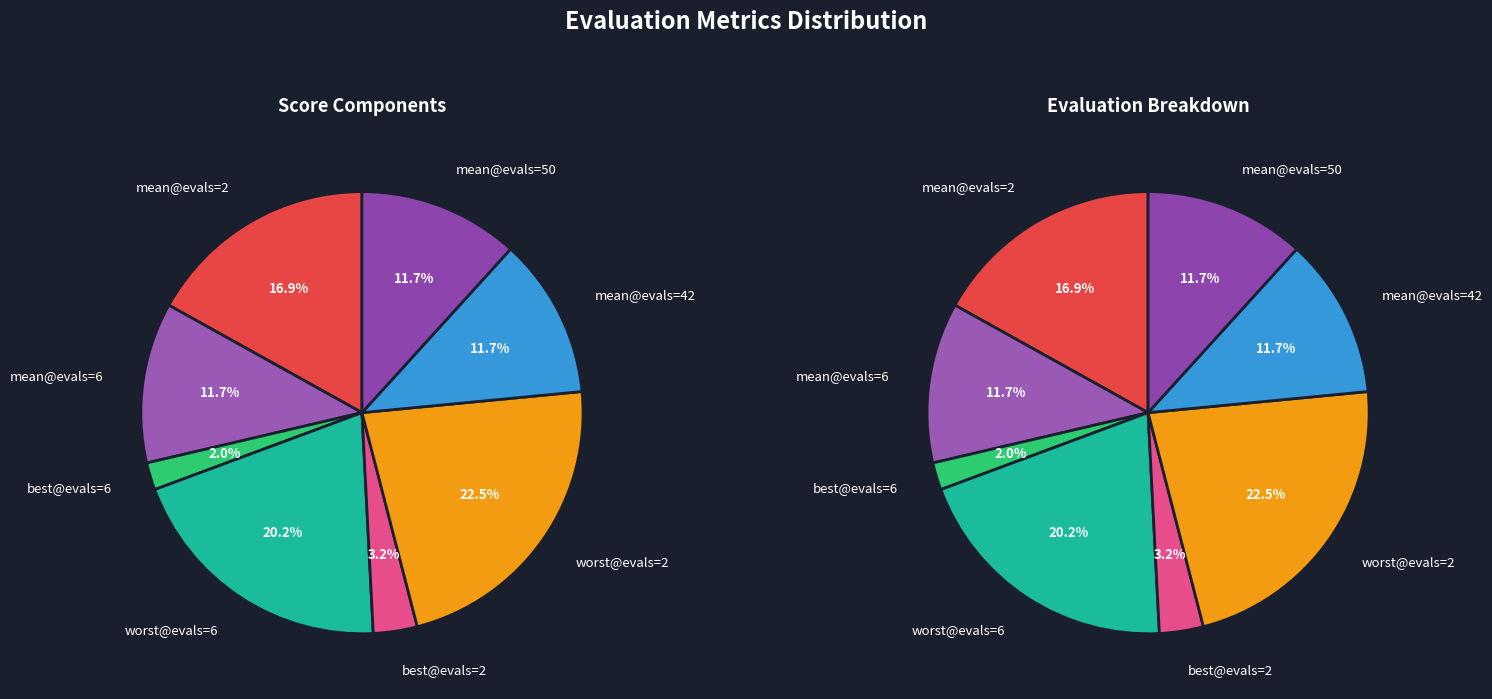

Does best@evals=6 account for over 50% of the chart?

No